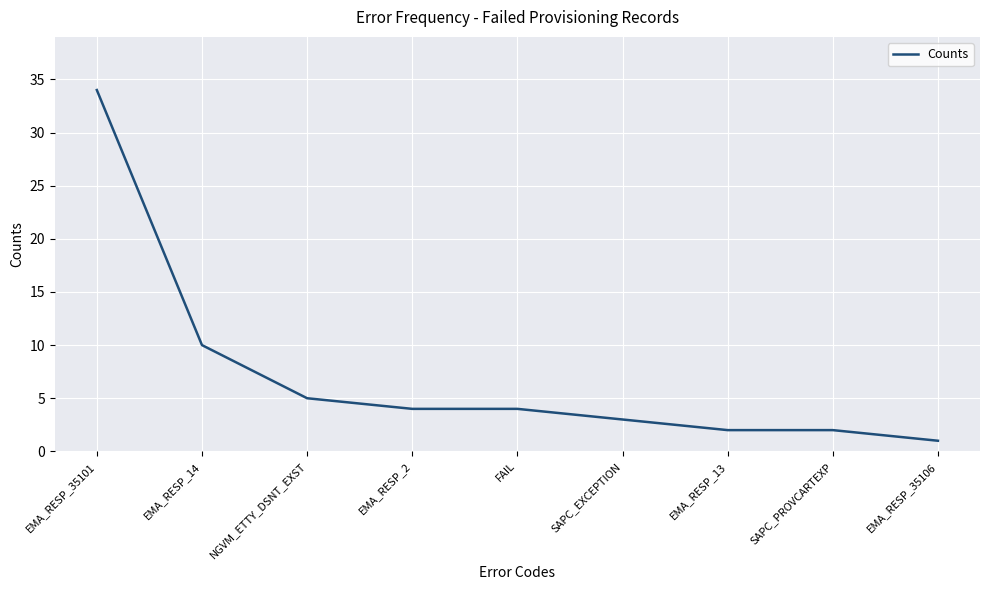

At which category does the chart reach its minimum across all series?

EMA_RESP_35106